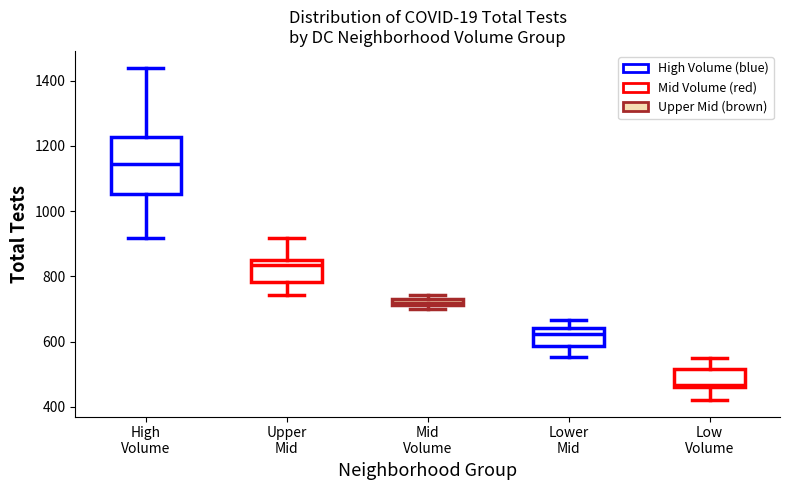

Where is the upper edge of the box for Low Volume on the y-axis? The values are not printed on the chart, so give them approximately, as read against the axis.

520